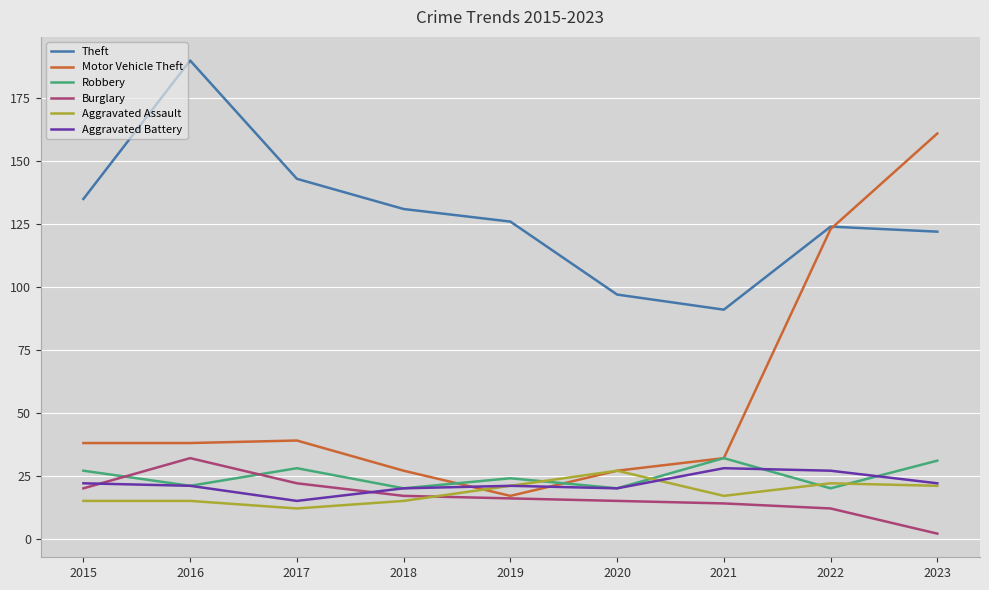

After their last crossing, which series has the higher values: Burglary or Aggravated Assault?

Aggravated Assault